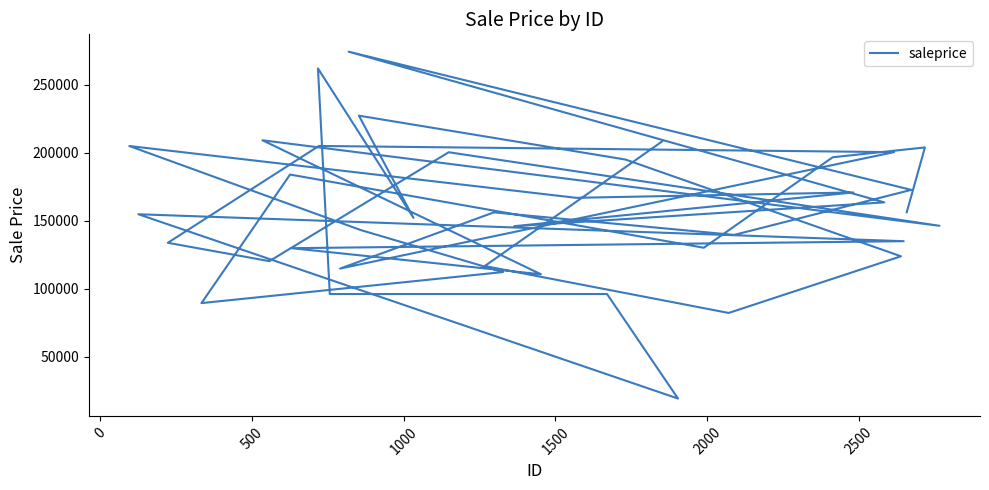

What is the average value?

156304.7